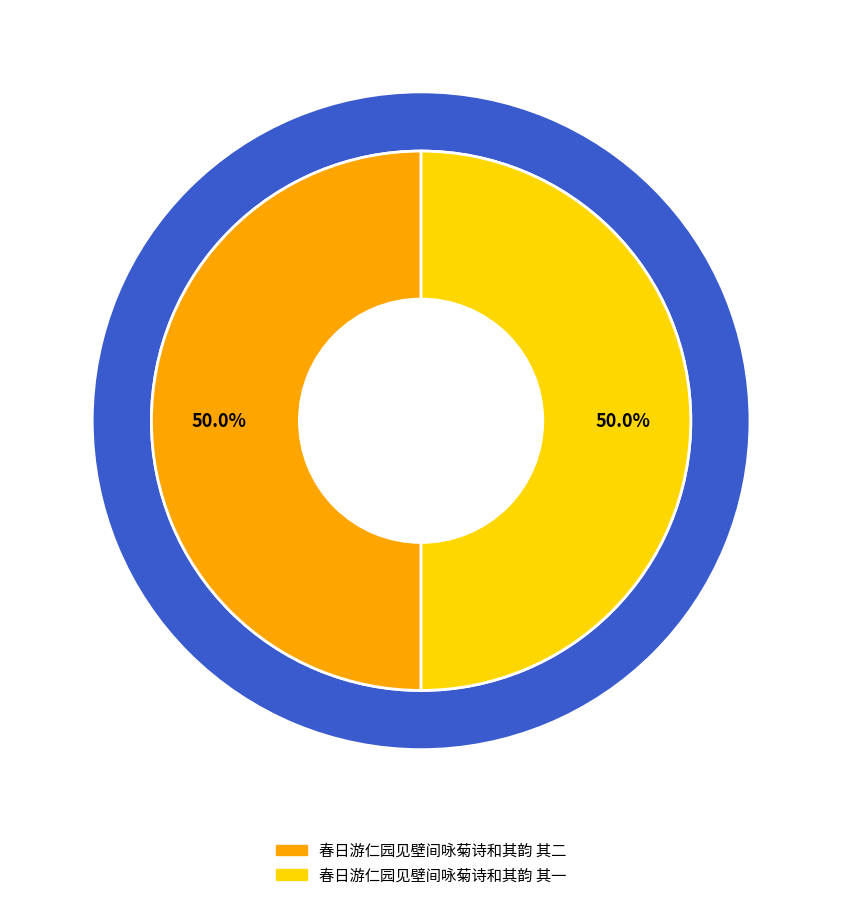

How many segments does this pie chart have?

2